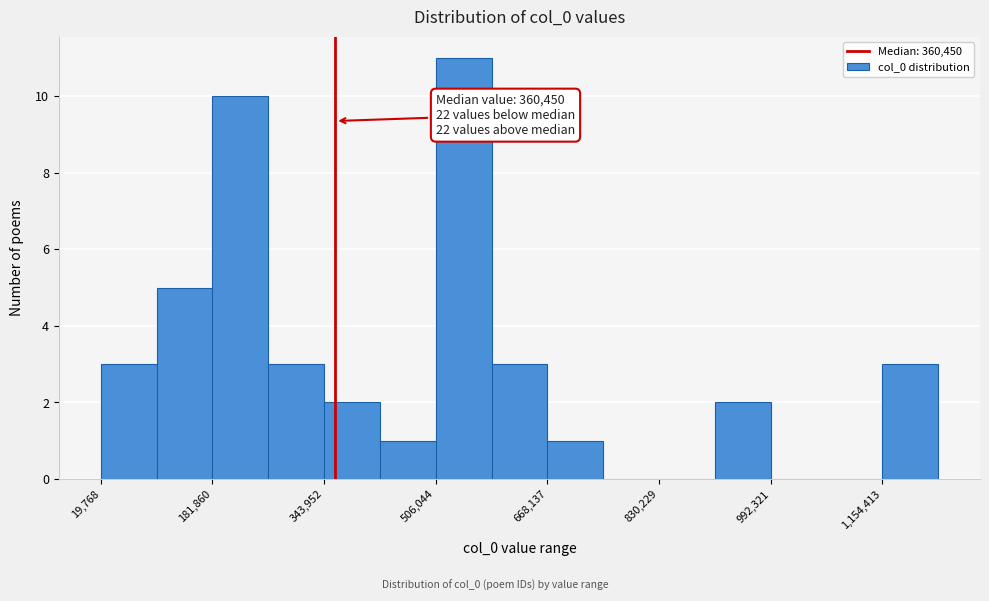

Over which range of the x-axis is the bar tallest?

500000 to 580000